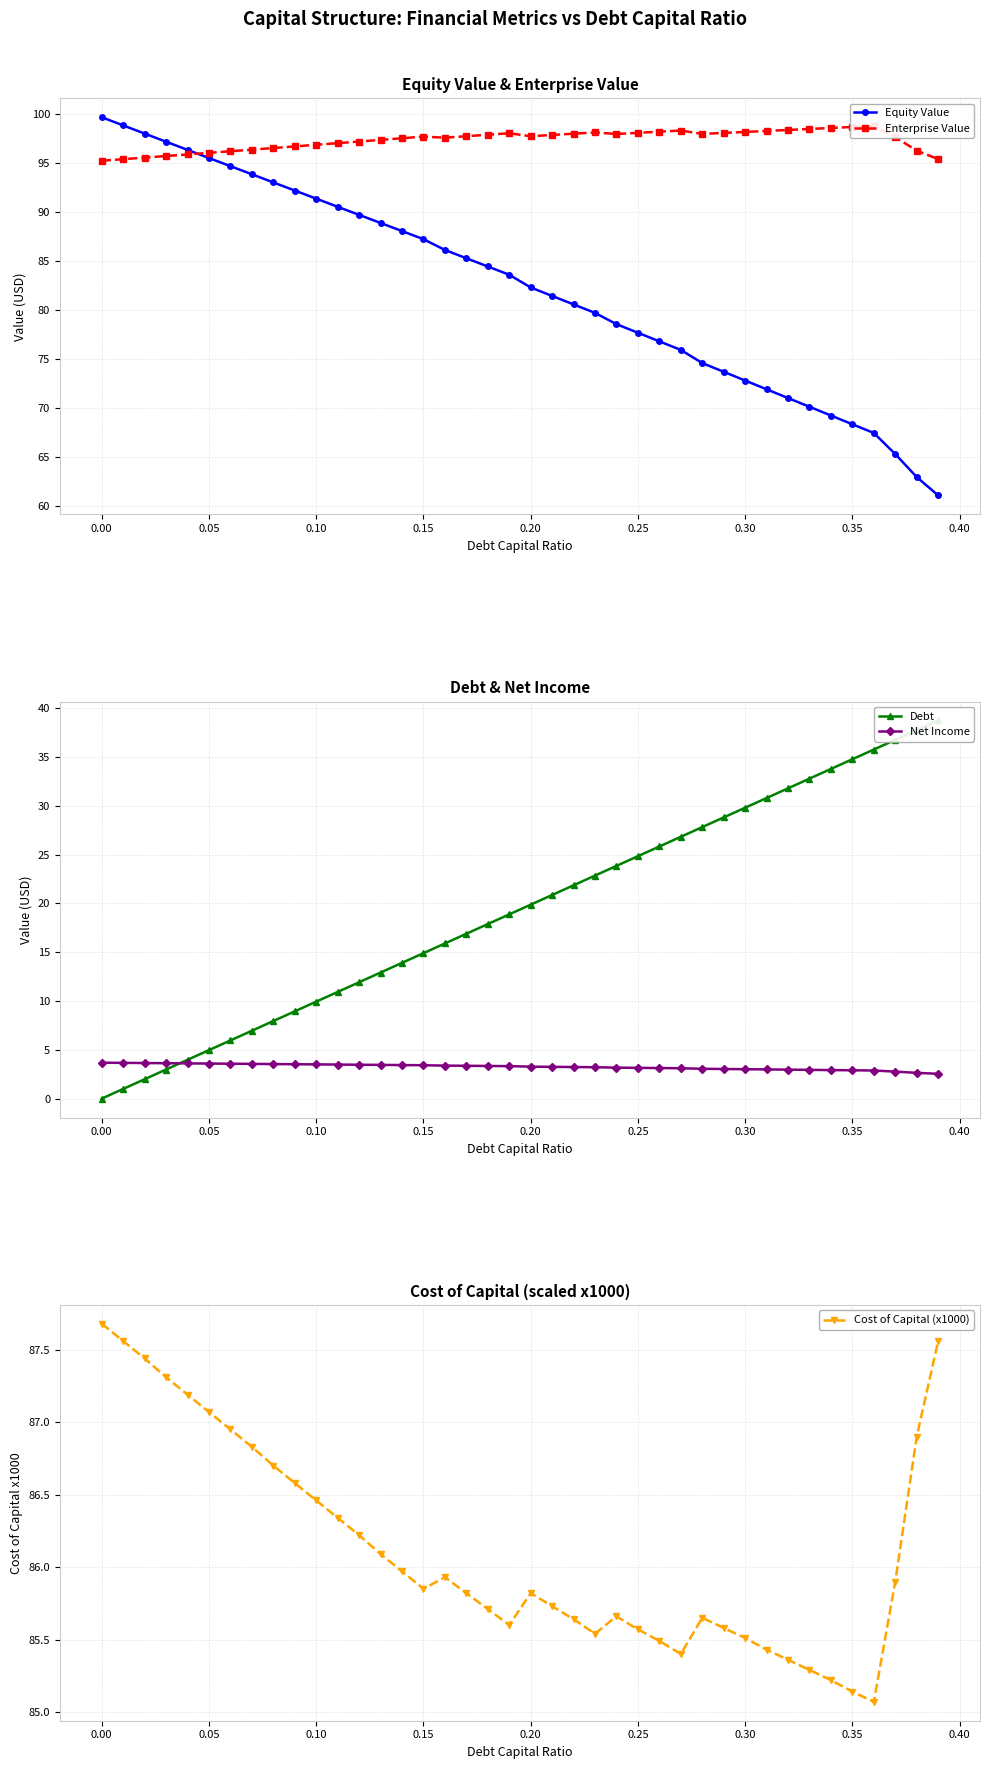

How many values in the Equity Value series are below 83?

20